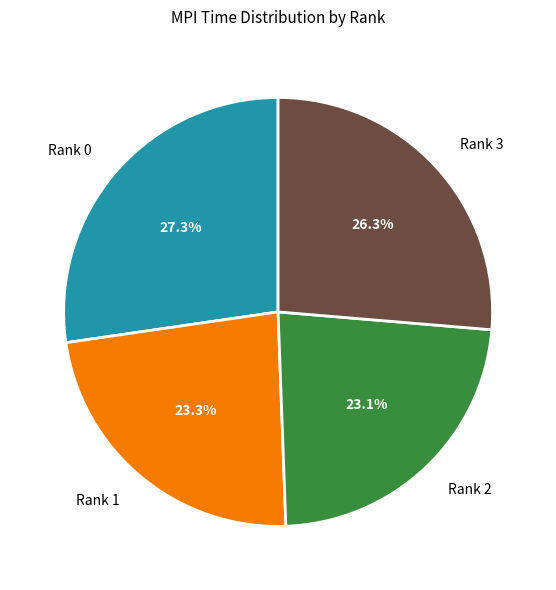

Is it true that Rank 2 is 23% of the pie?

True